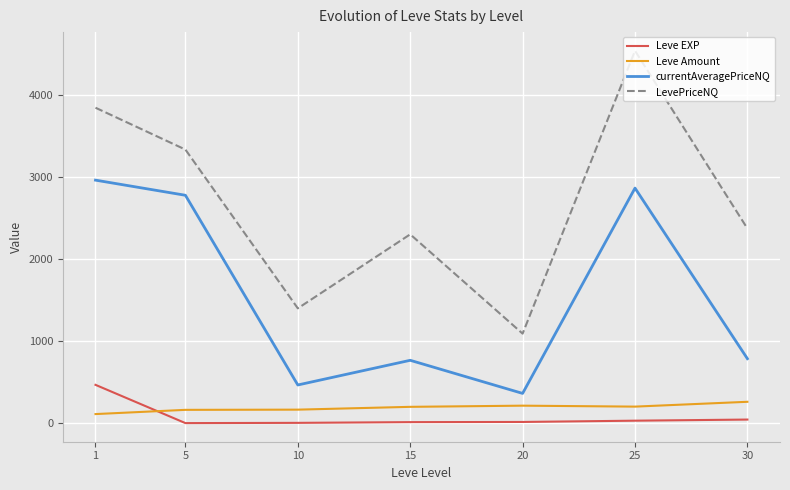

What is the sum of the Leve Amount values at 30 and 25?

465.2